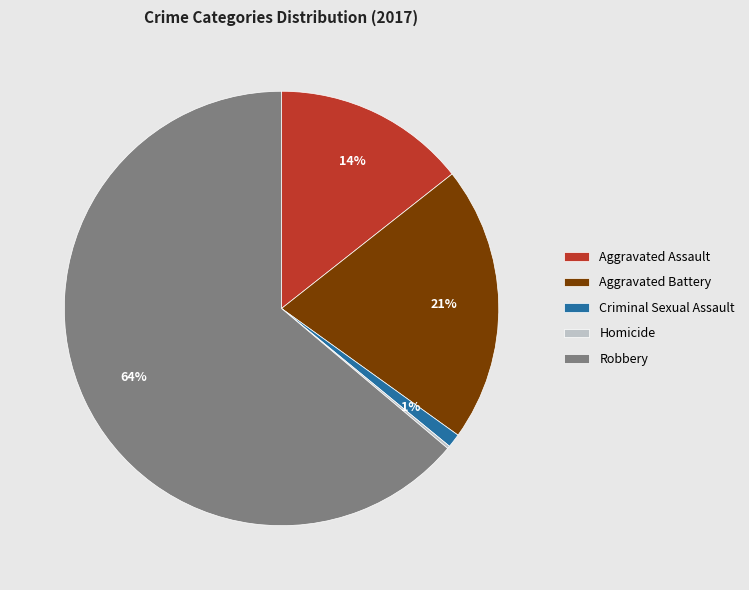

The Robbery slice represents 64% of the pie. True or false?

True